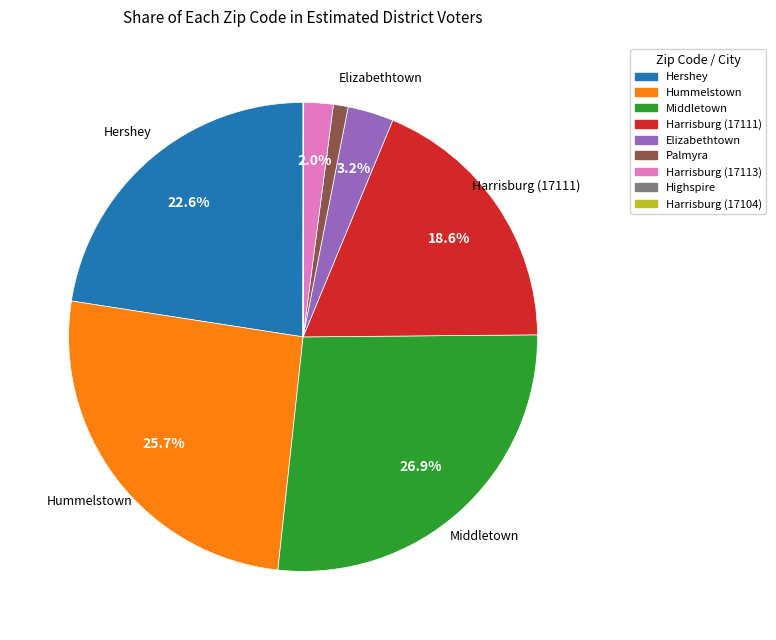

Which has a higher value, Hummelstown or Harrisburg (17111)?

Hummelstown